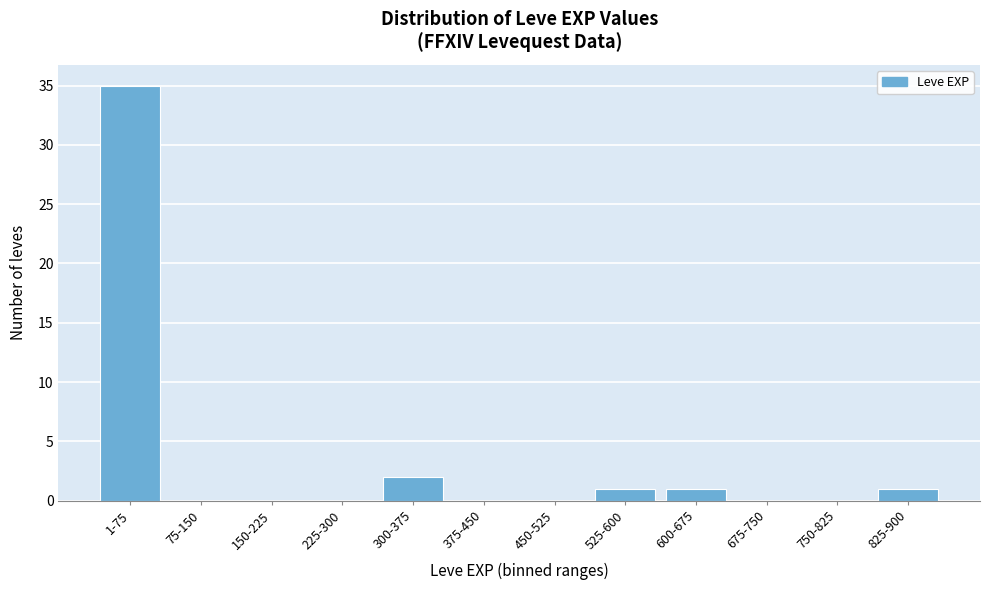

Reading left to right, transcribe all the data shown in this chart.

1-75=35	75-150=0	150-225=0	225-300=0	300-375=2	375-450=0	450-525=0	525-600=1	600-675=1	675-750=0	750-825=0	825-900=1